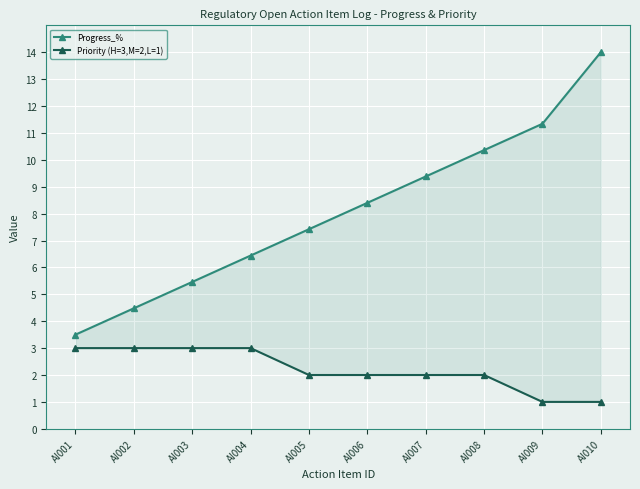

At which category is the sum across all series the highest?

AI010